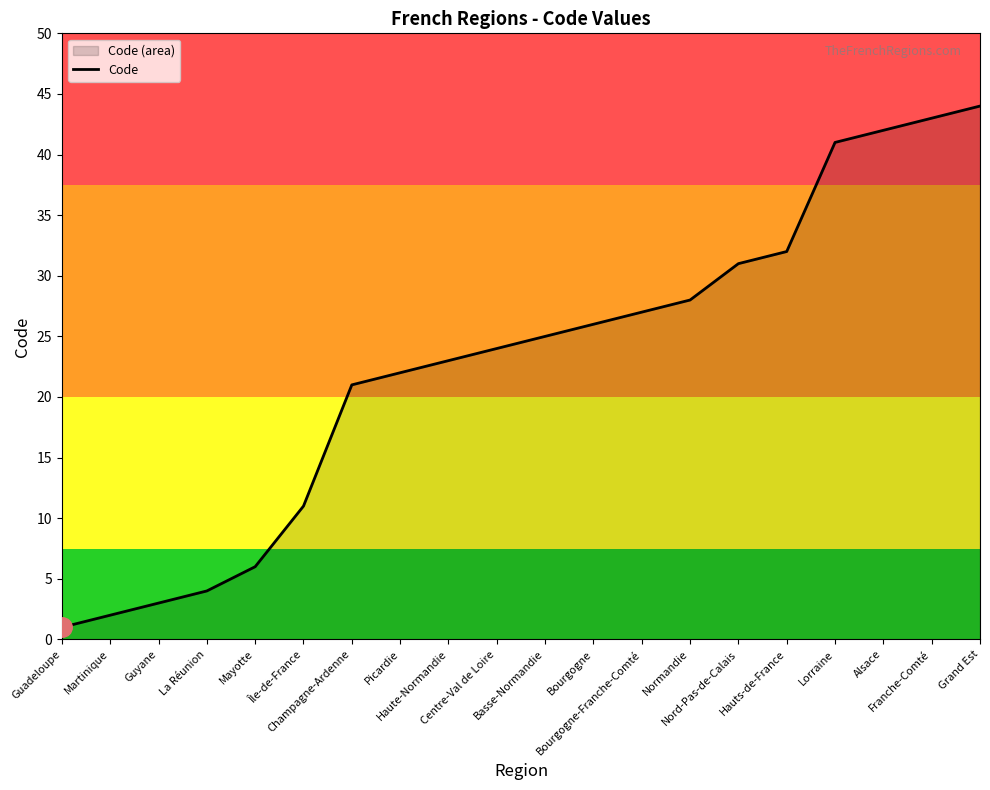

Reading left to right, what are all the values shown in this chart?

1	2	3	4	6	11	21	22	23	24	25	26	27	28	31	32	41	42	43	44